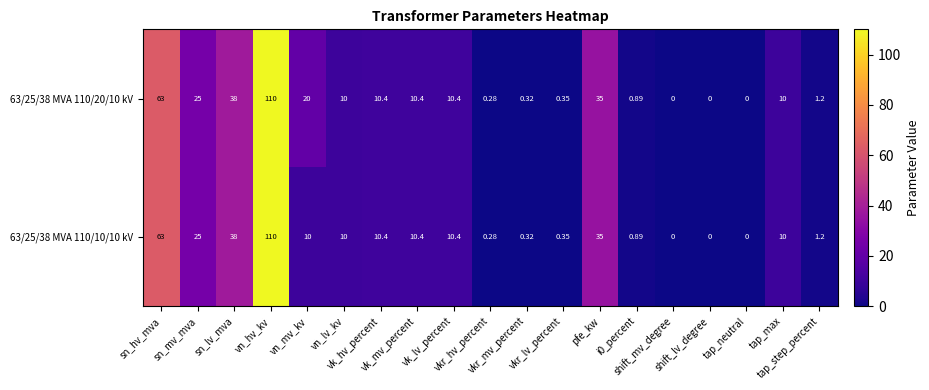

What is the greatest value displayed?

110.0